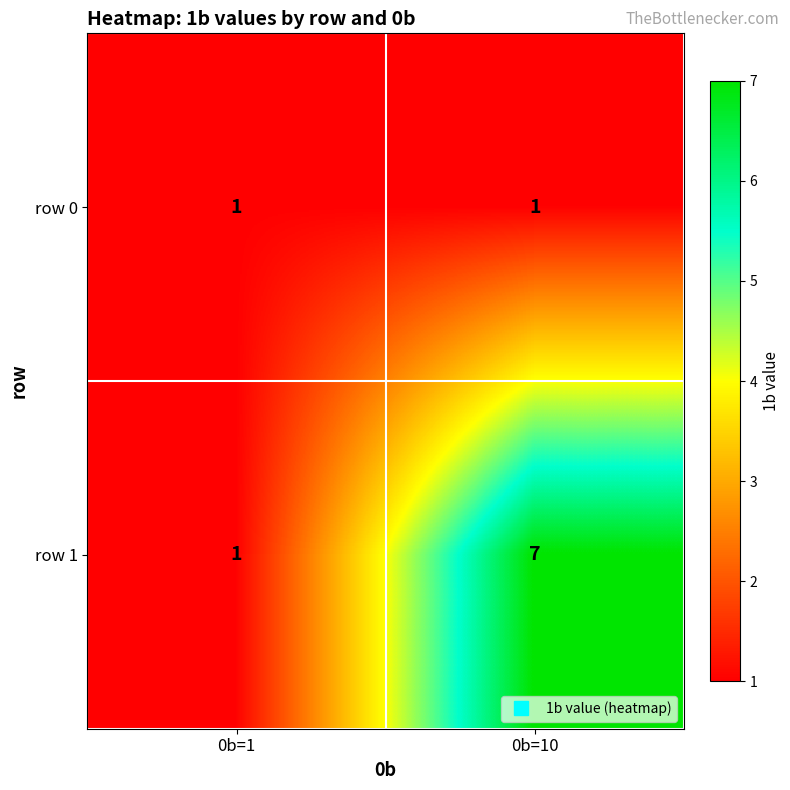

What is the greatest value displayed?

7